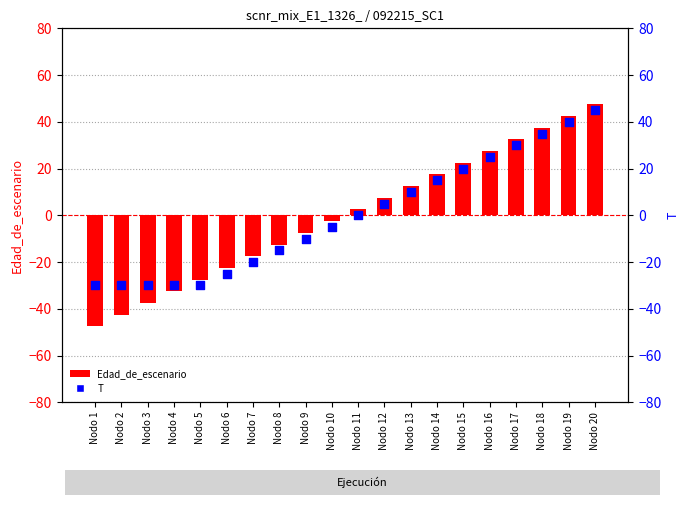

What are all the series names shown in the legend?

Edad_de_escenario, T